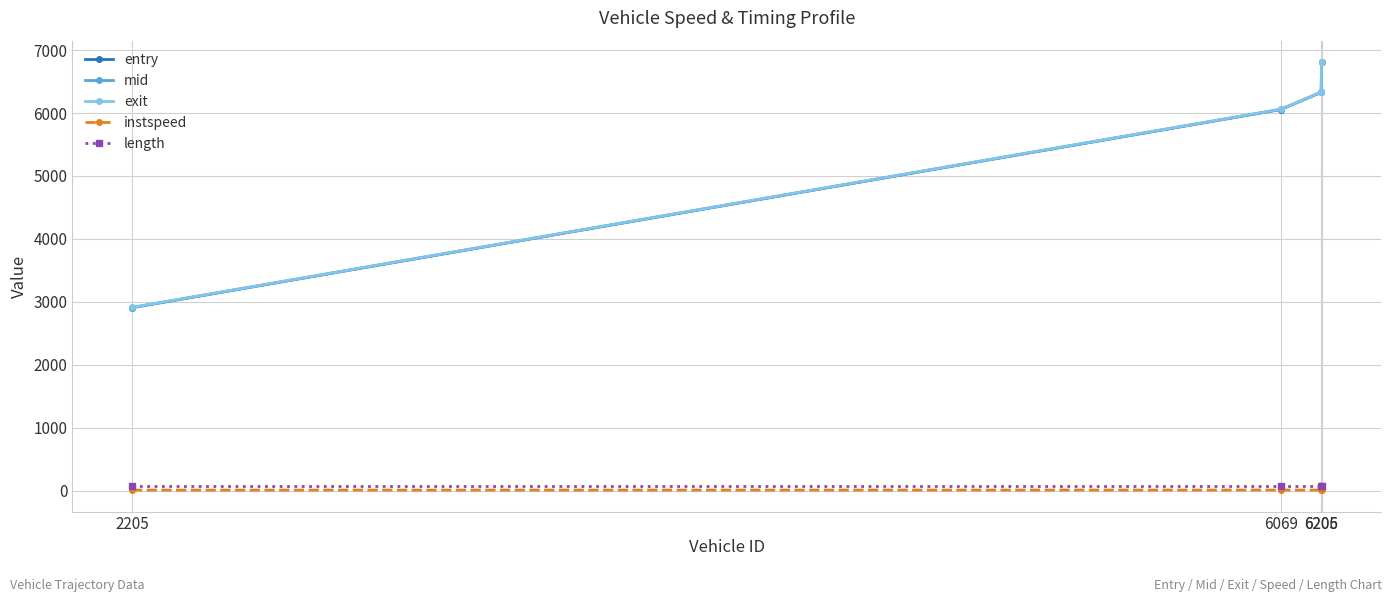

What is the value of the entry point at the 4th from the left?

6802.4